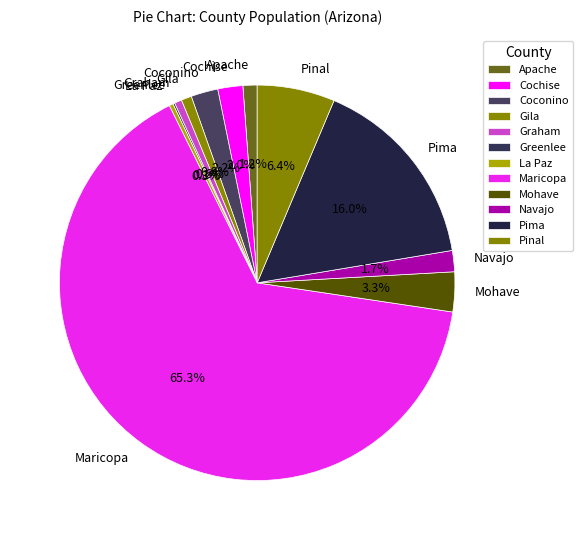

To the nearest percent, what is the difference between the largest and smallest slice percentages?

65%